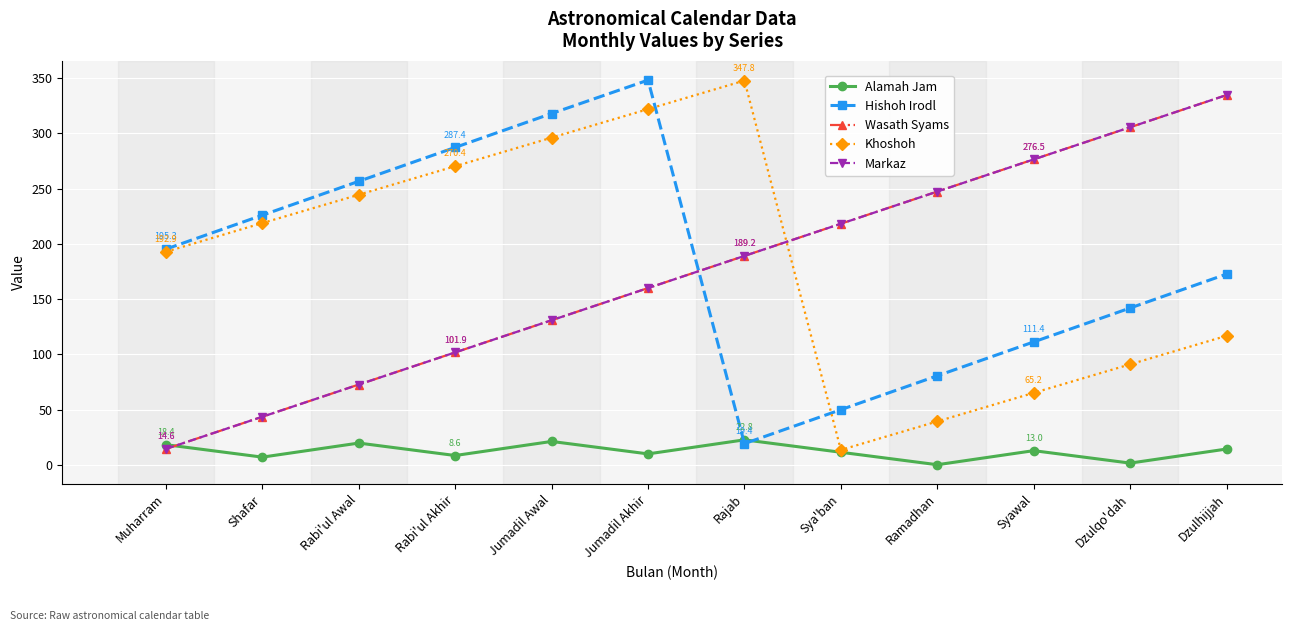

Rank the categories by Hishoh Irodl value from lowest to highest.

Rajab, Sya'ban, Ramadhan, Syawal, Dzulqo'dah, Dzulhijjah, Muharram, Shafar, Rabi'ul Awal, Rabi'ul Akhir, Jumadil Awal, Jumadil Akhir